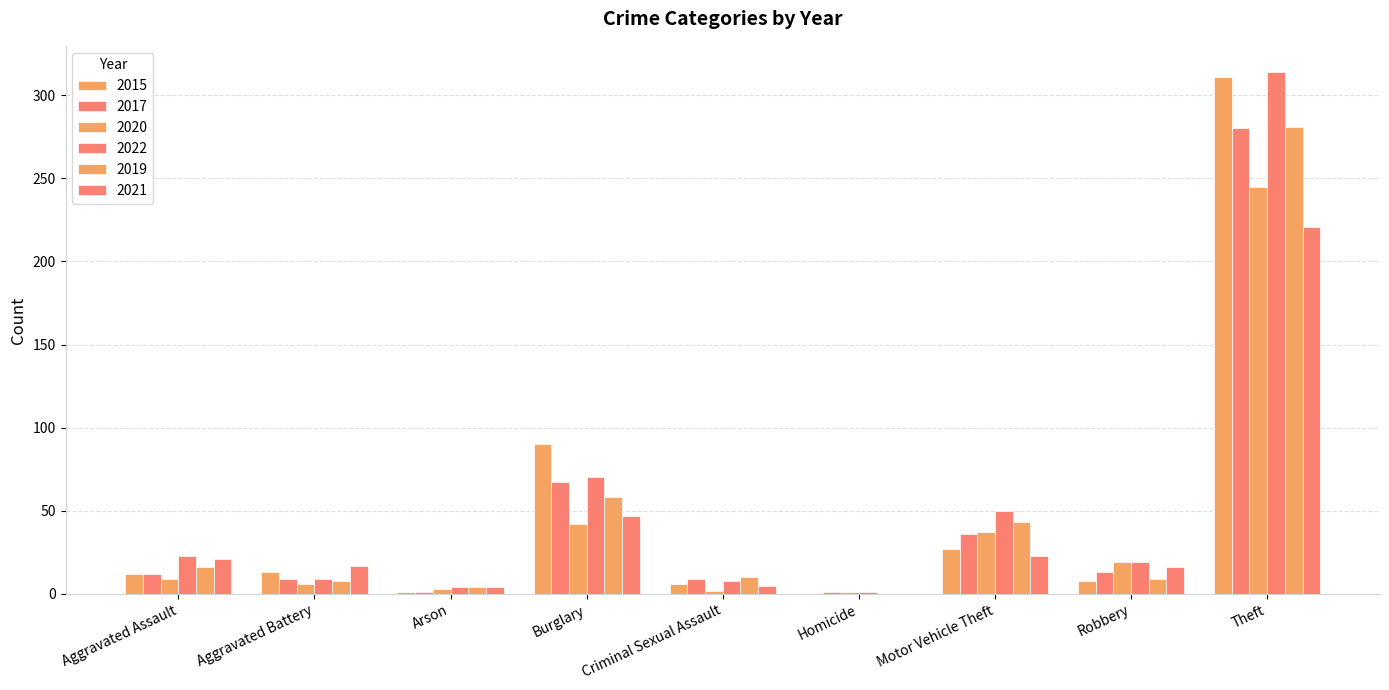

Does the chart contain stacked bars?

No